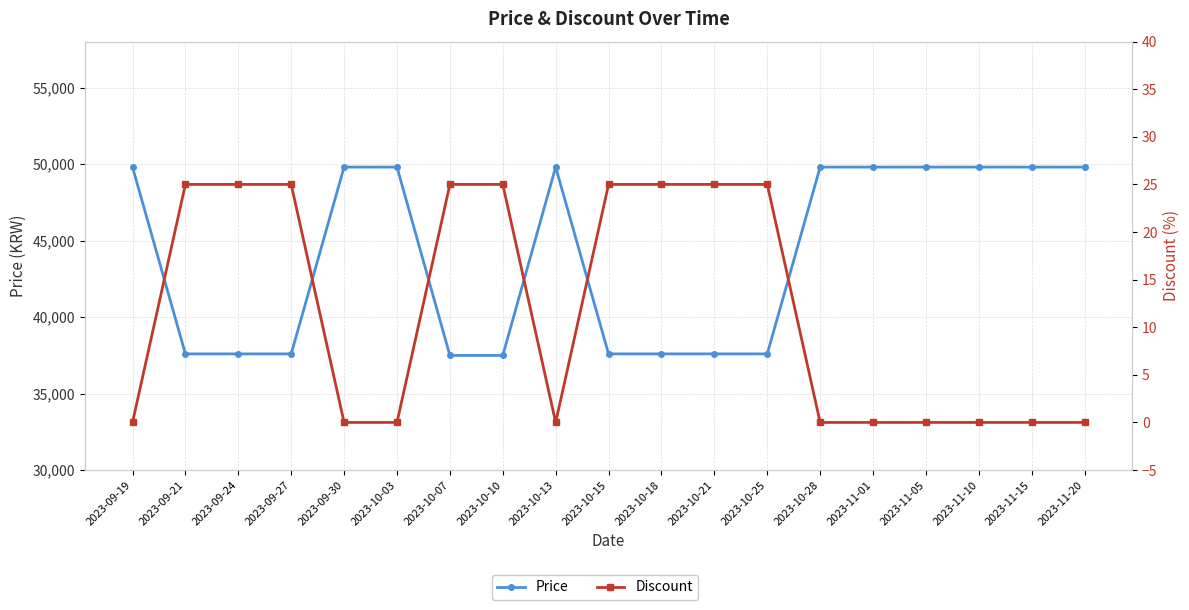

What is the value of the Price point at the 5th from the left?

49800